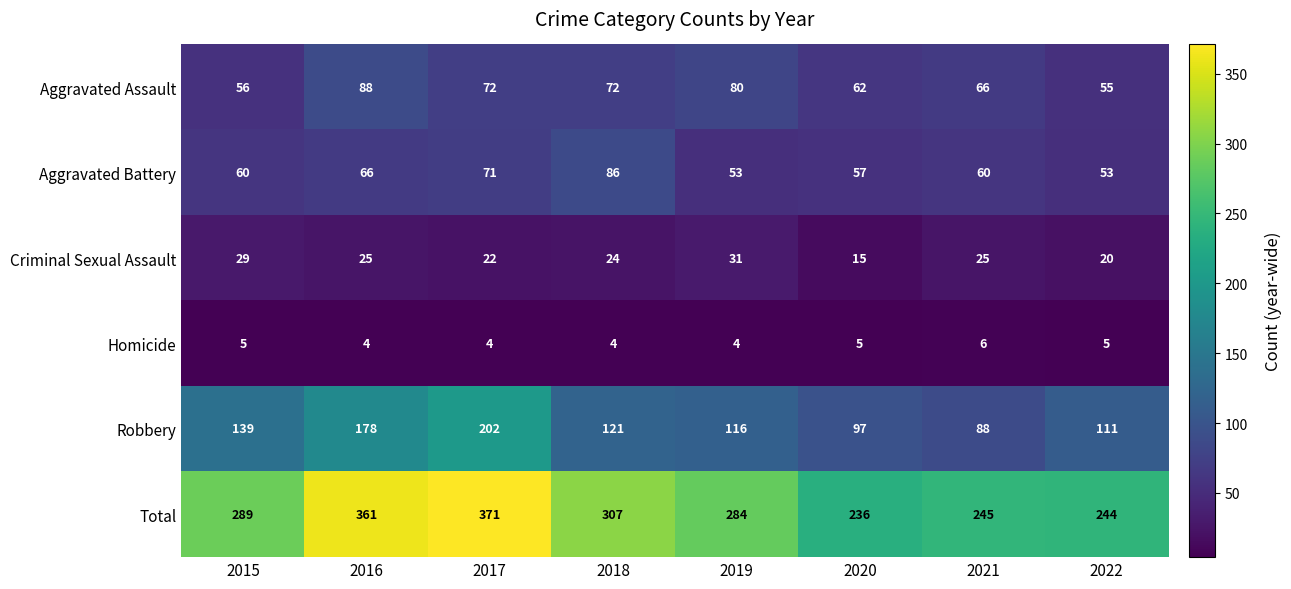

Is it true that Total equals 245 at 2021?

True